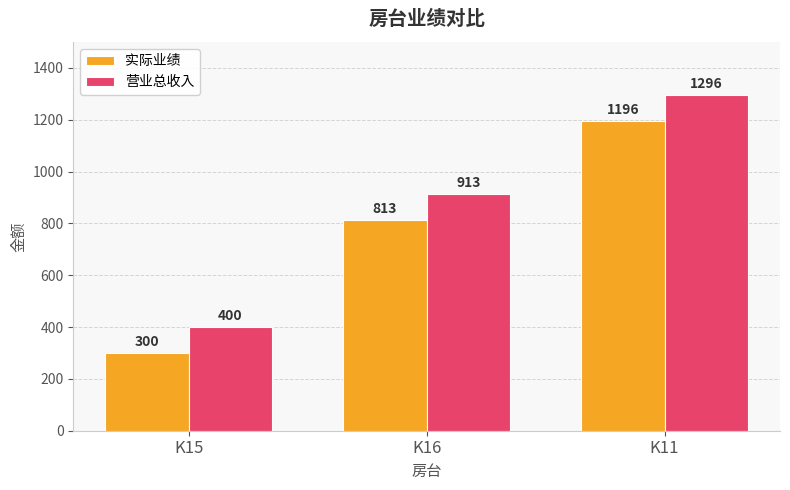

At which category does the chart reach its minimum across all series?

K15